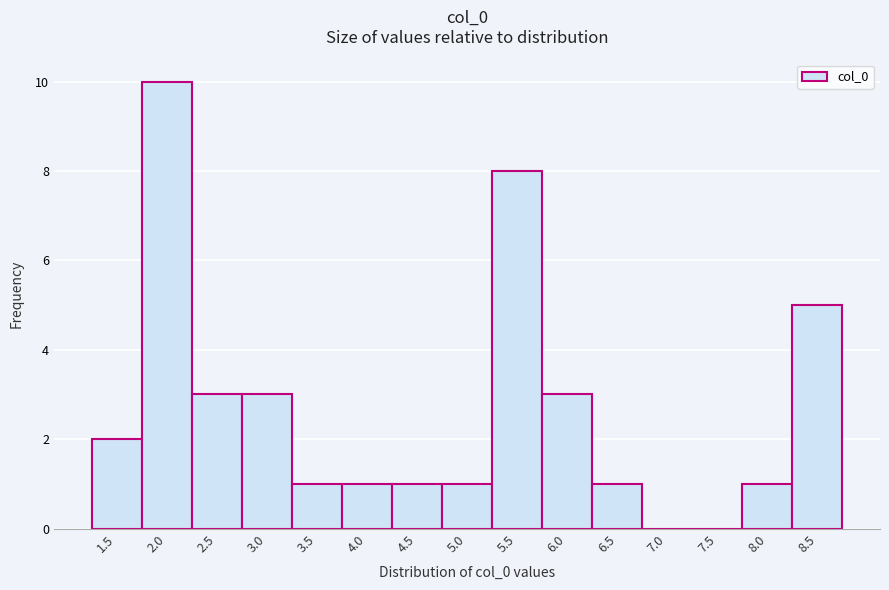

Reading left to right, transcribe all the data shown in this chart.

1.5=2	2.0=10	2.5=3	3.0=3	3.5=1	4.0=1	4.5=1	5.0=1	5.5=8	6.0=3	6.5=1	7.0=0	7.5=0	8.0=1	8.5=5